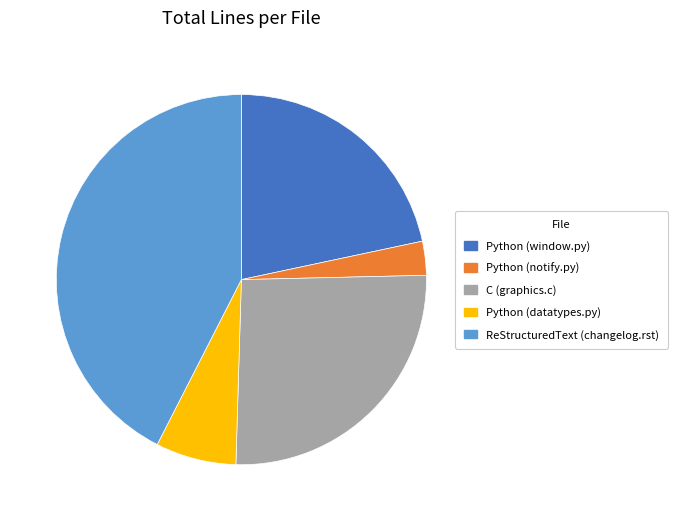

Combined, do Python (datatypes.py) and C (graphics.c) account for over 50%?

No